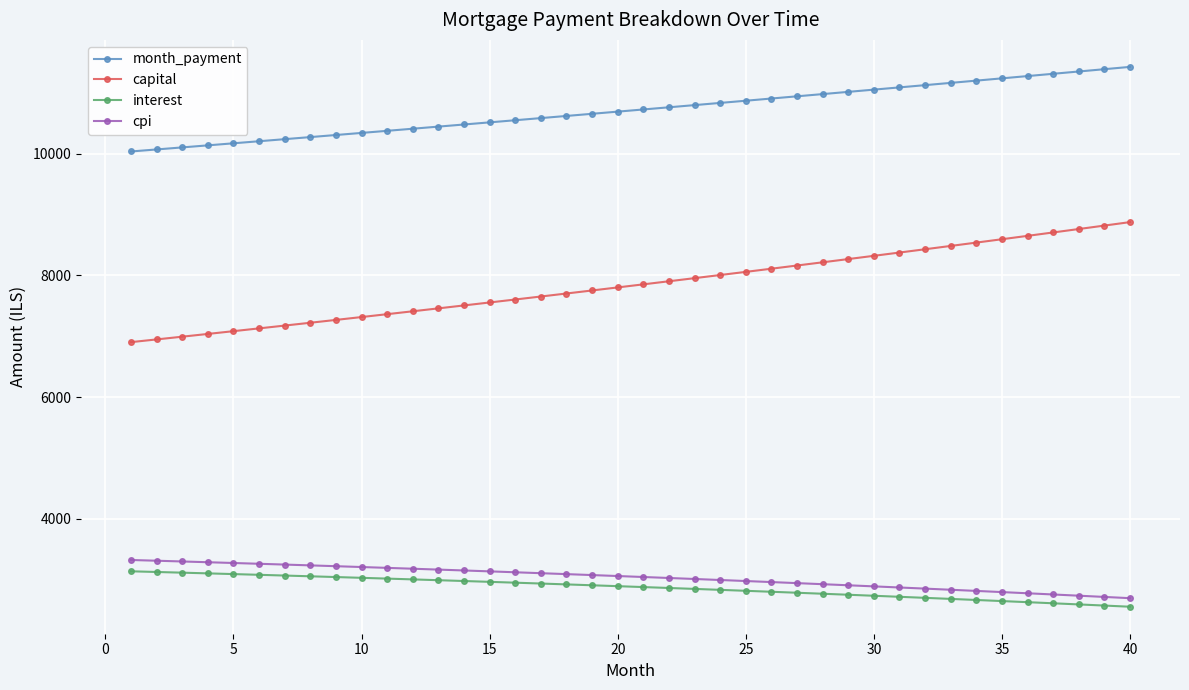

True or false: cpi and month_payment cross at least once.

False